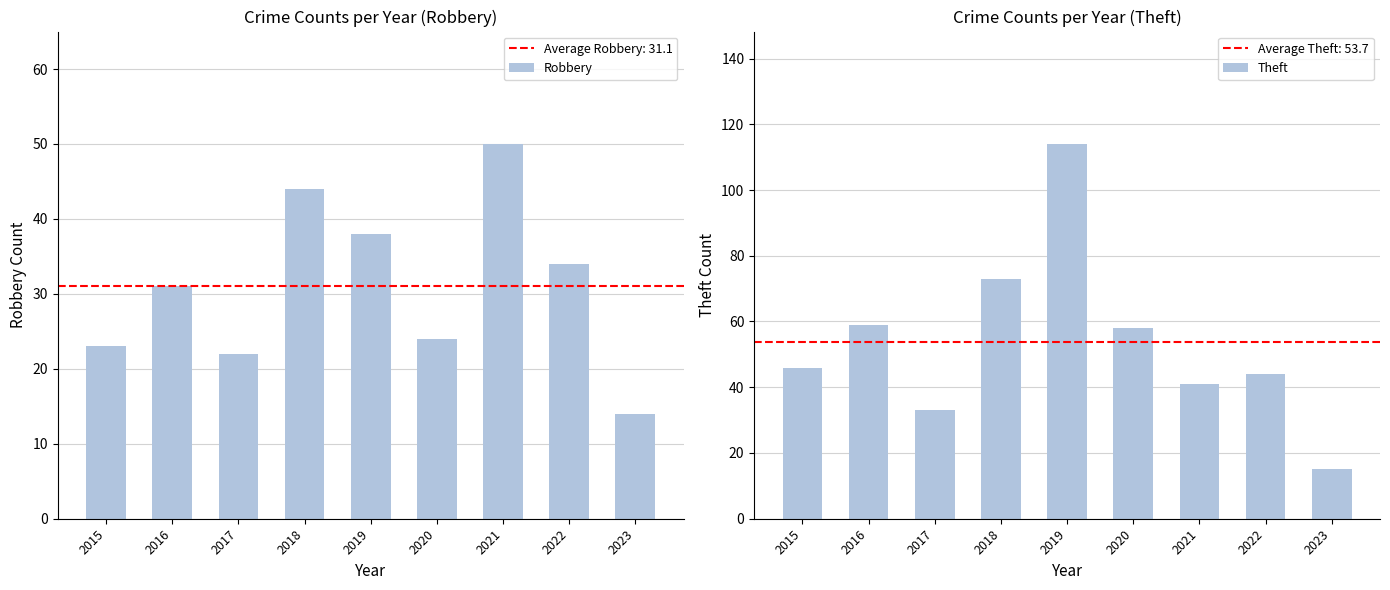

Rank the categories by Robbery value from highest to lowest.

2021, 2018, 2019, 2022, 2016, 2020, 2015, 2017, 2023